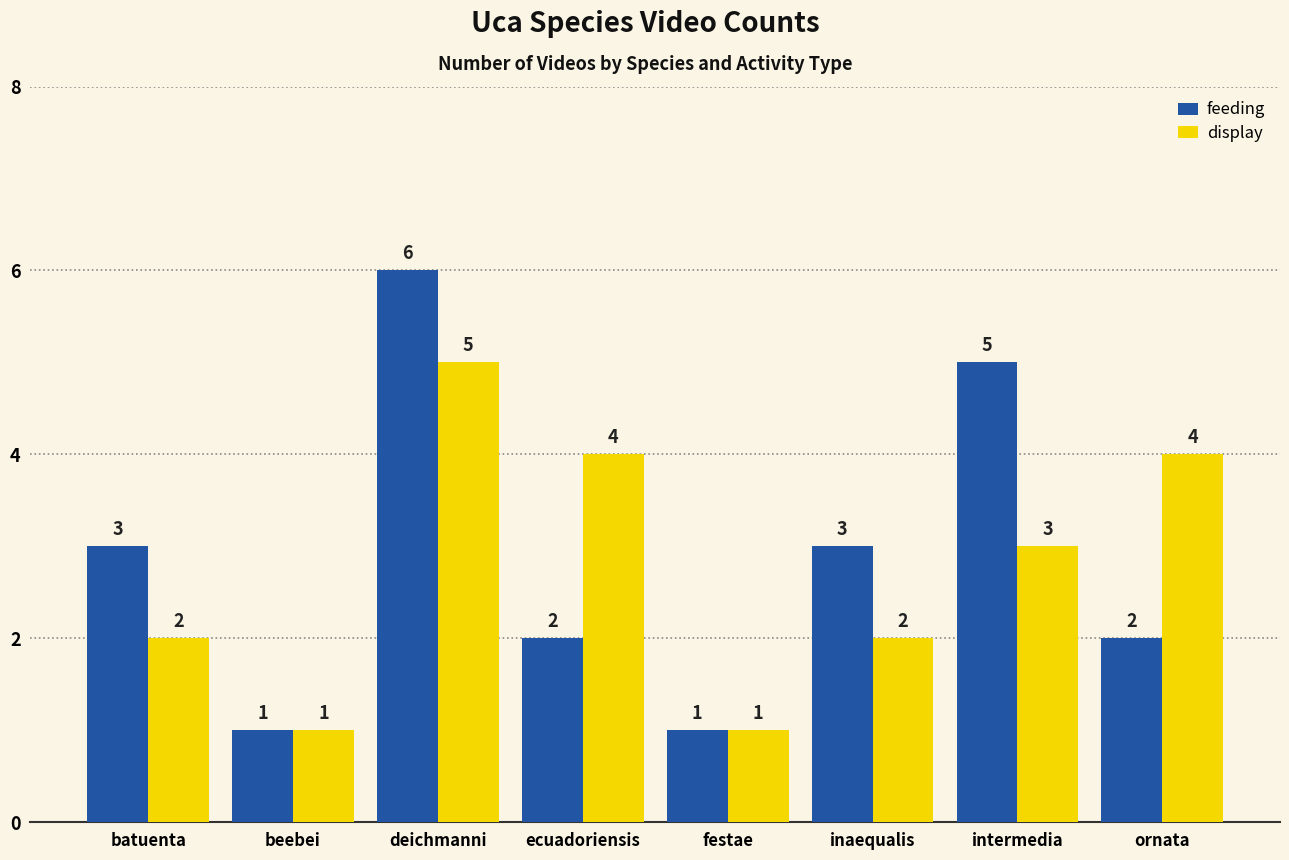

List the series in order of their overall mean, lowest first.

display, feeding